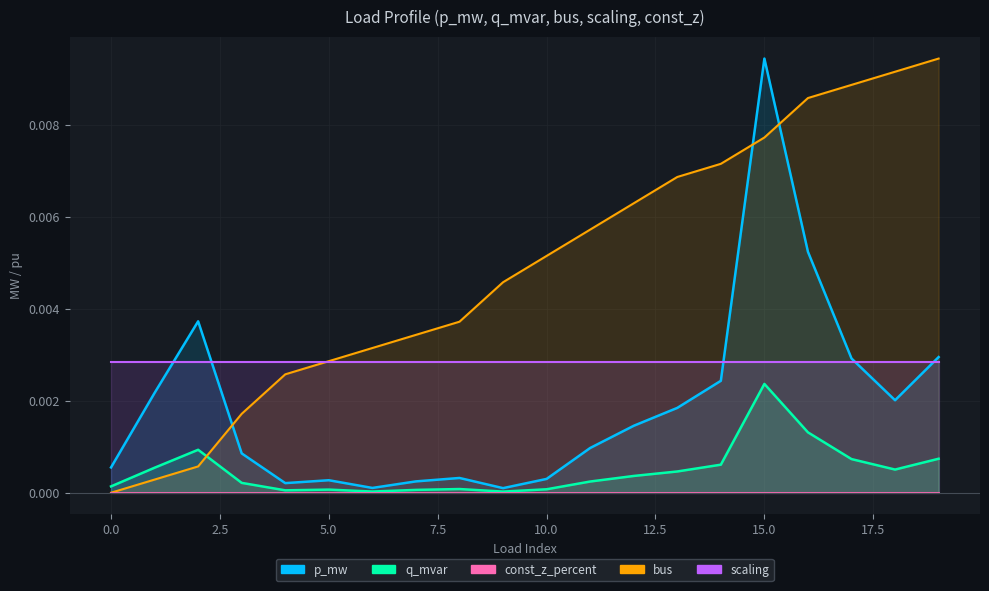

After their last crossing, which series has the higher values: q_mvar or bus?

bus